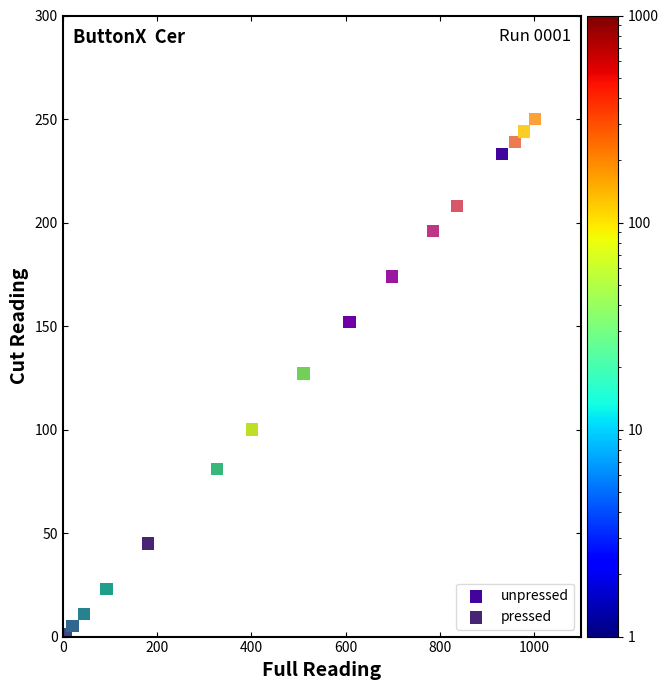

Which series reaches the minimum Y coordinate?

pressed